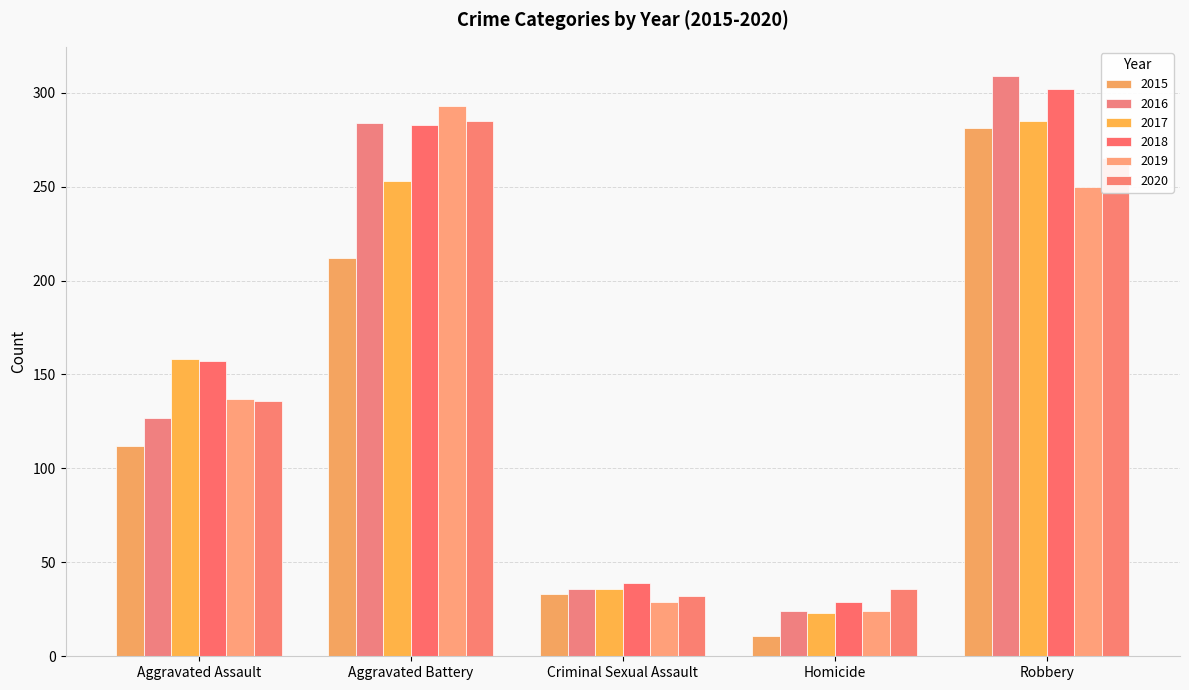

Which has a higher value, Homicide or Criminal Sexual Assault?

Criminal Sexual Assault